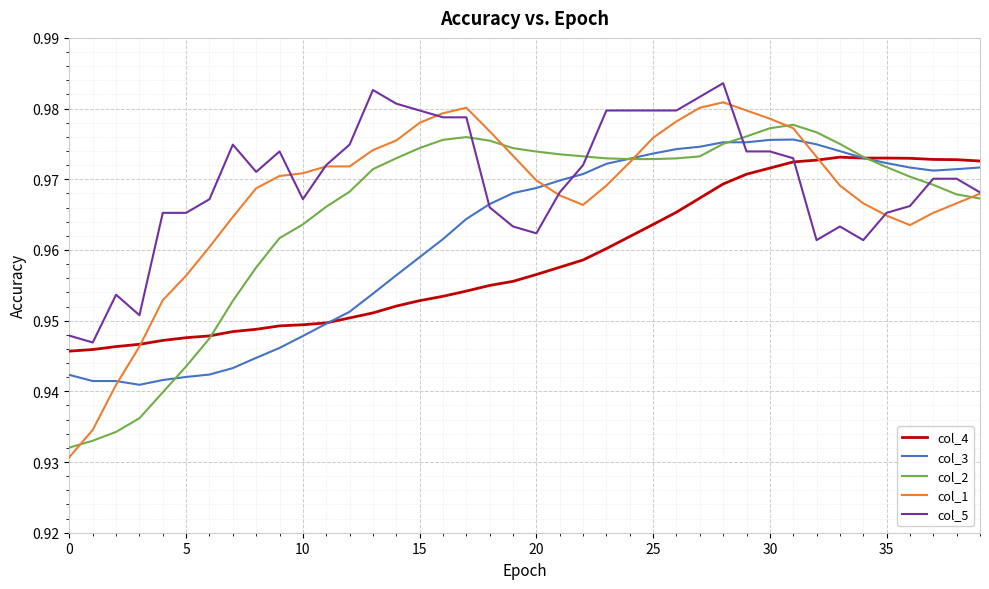

How many intersections are there between col_2 and col_5?

4